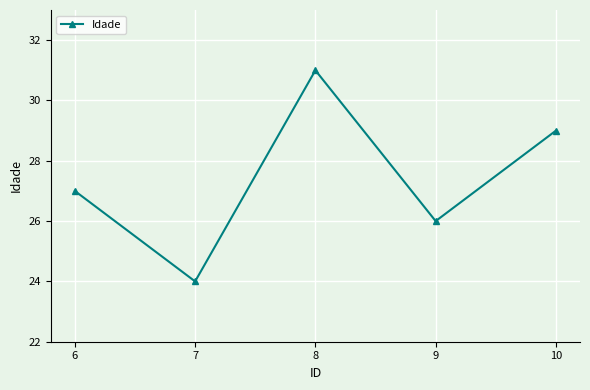

How many points are lower than both their immediate neighbors (excluding endpoints)?

2